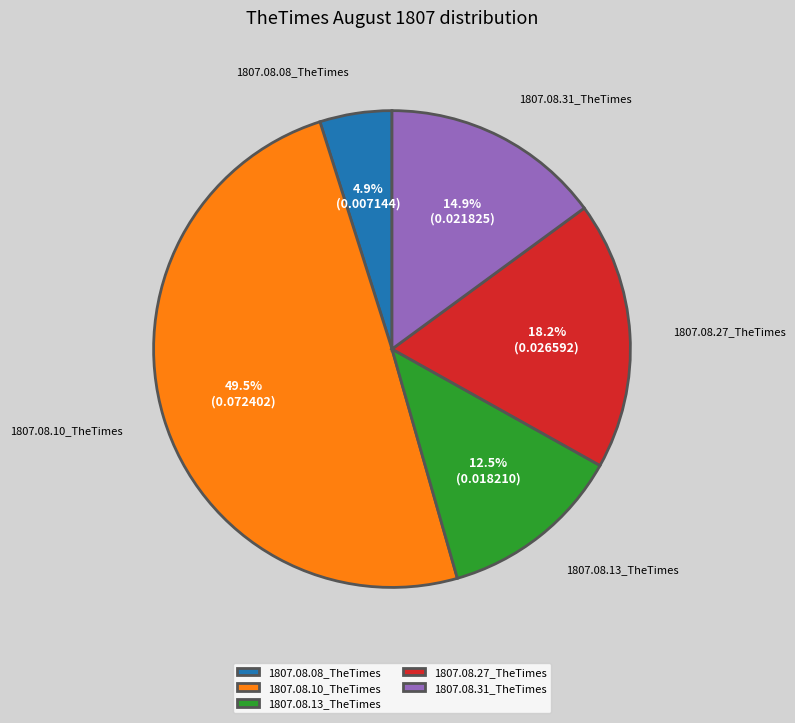

Between 1807.08.08_TheTimes and 1807.08.10_TheTimes, which is larger?

1807.08.10_TheTimes